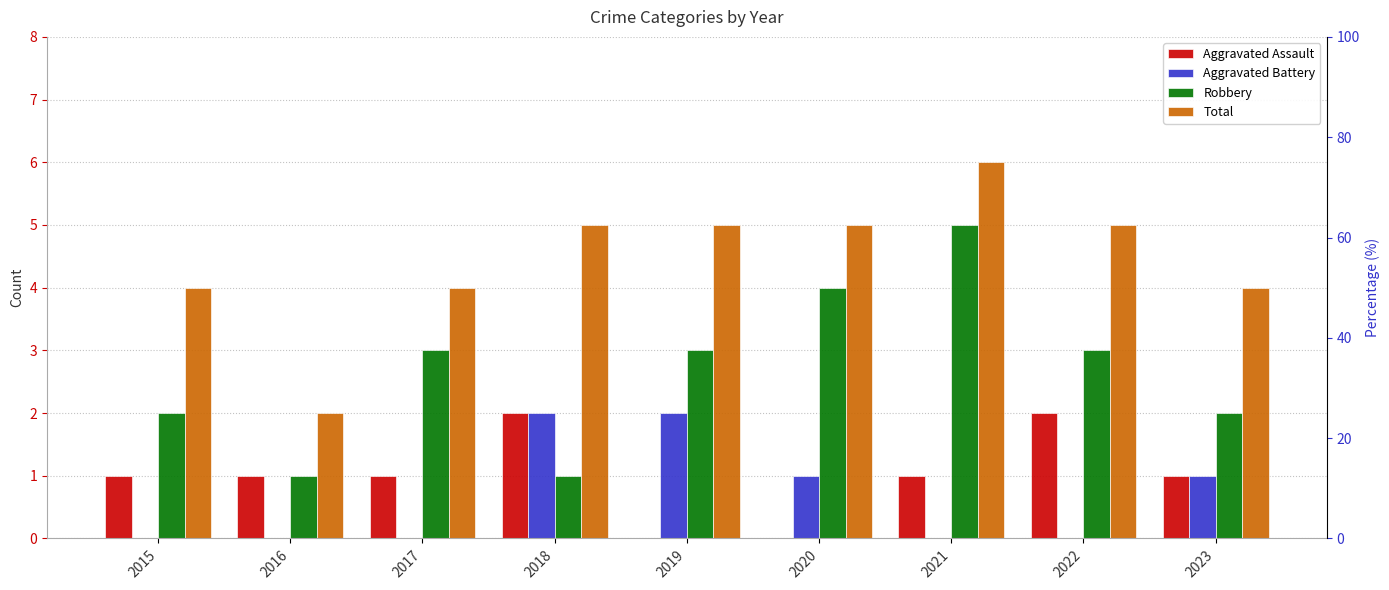

How many values in the Aggravated Assault series are below 1?

2